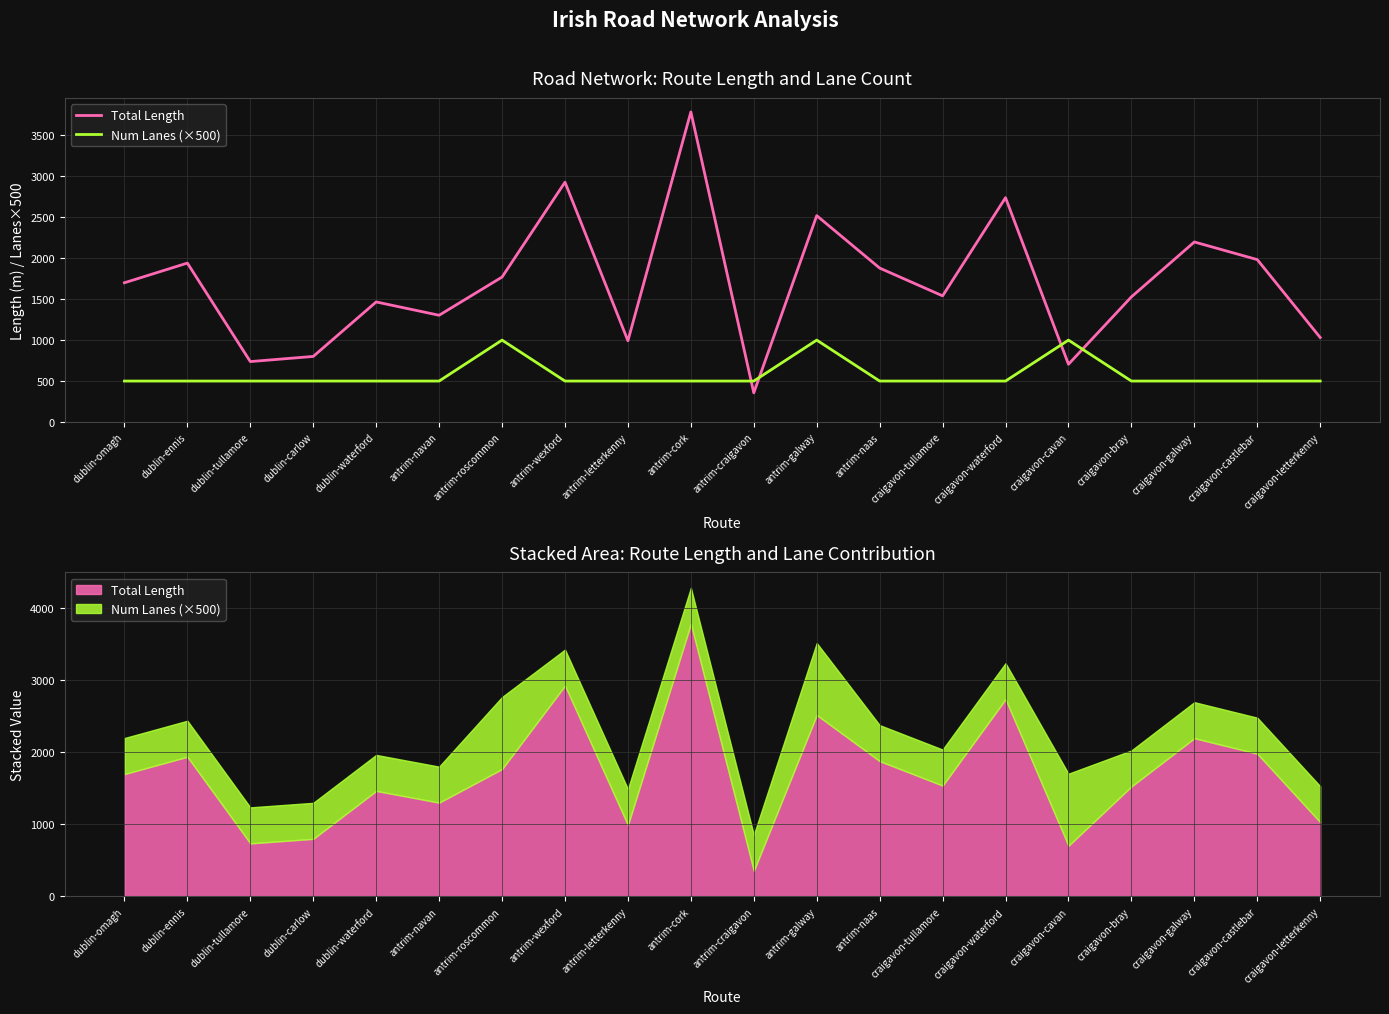

What is the difference between the maximum and minimum values in the Num Lanes (×500) series?

500.0